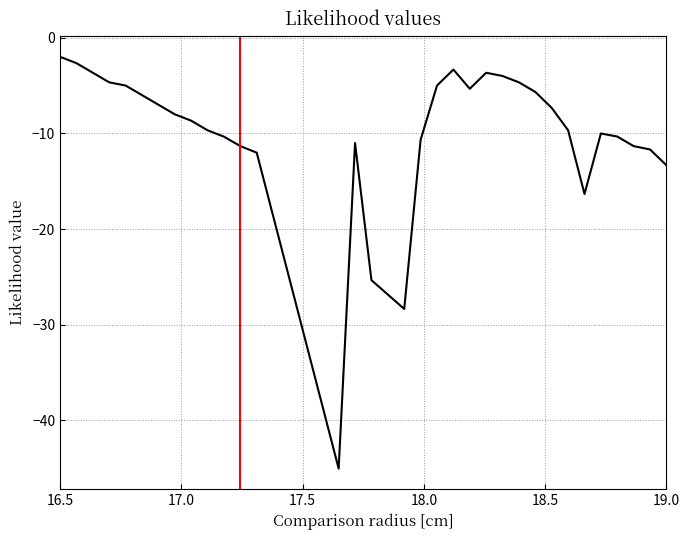

What is the greatest value displayed?

-2.0